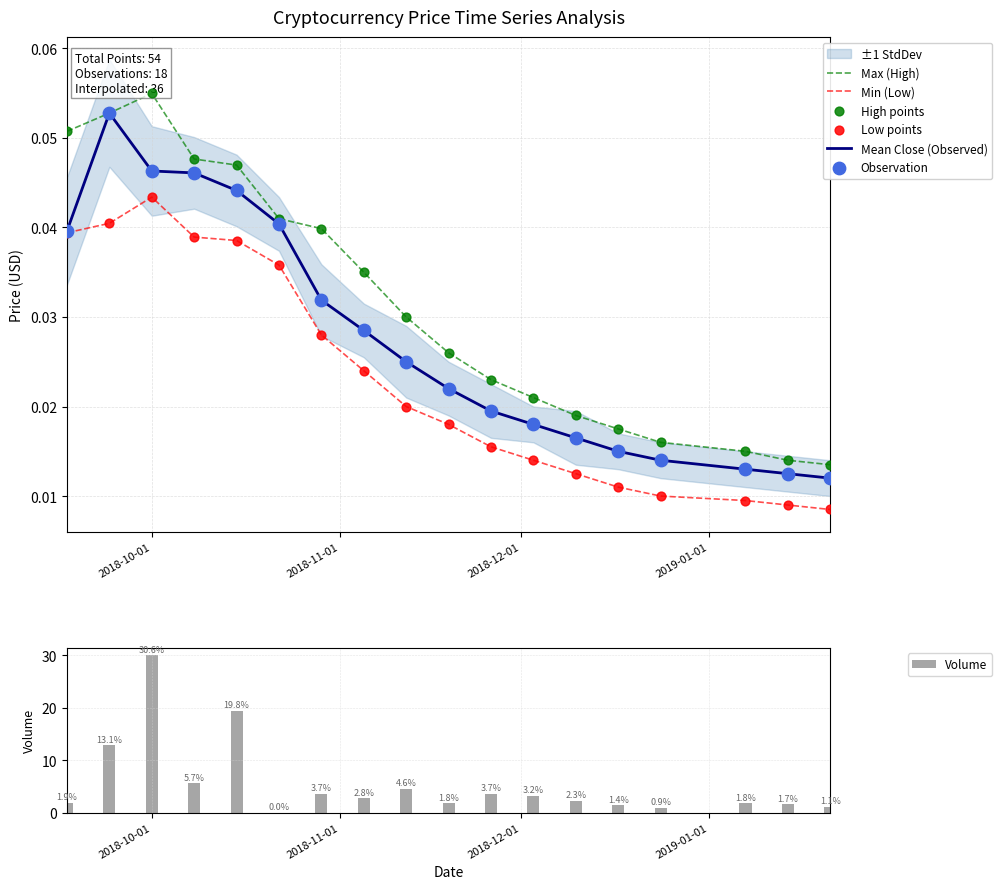

Which series contains the highest Y value?

High